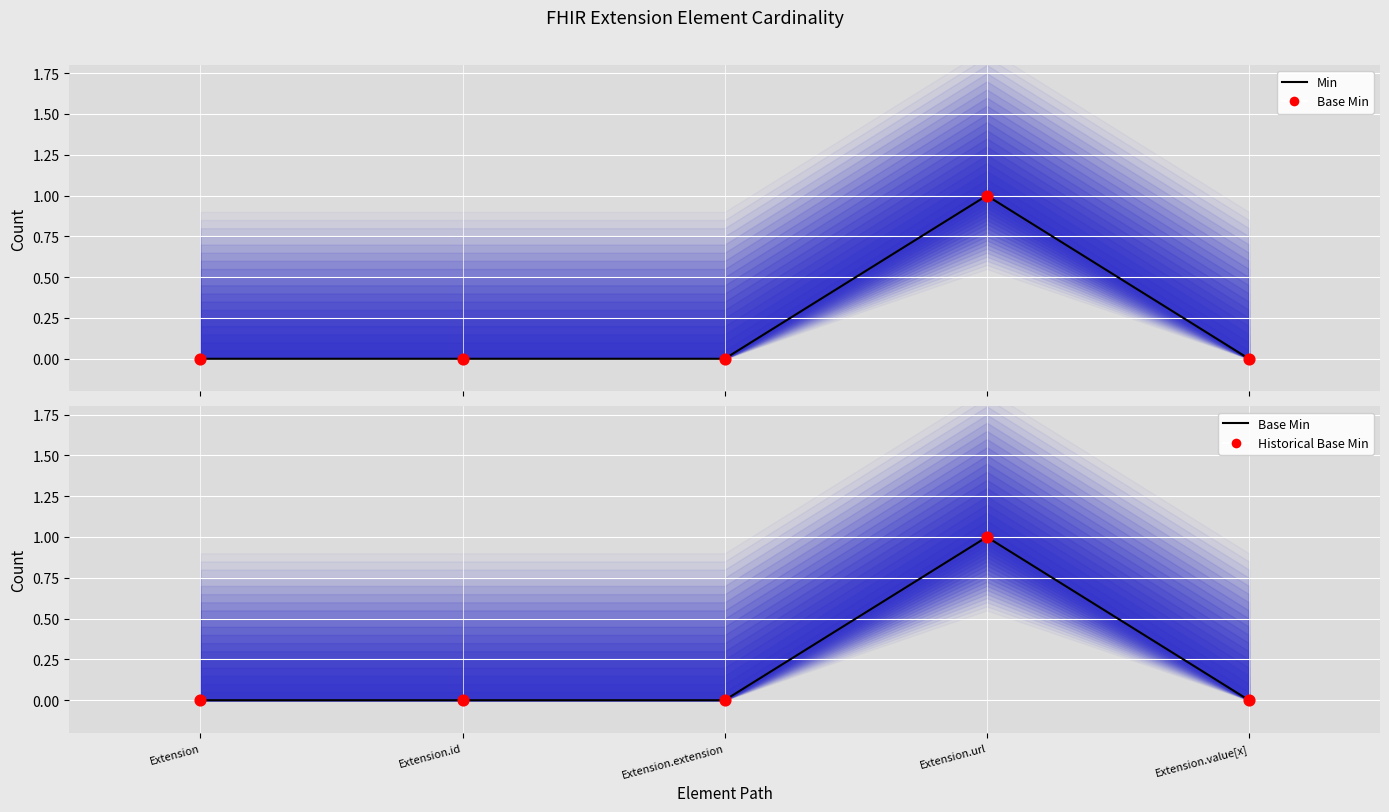

At which category is the sum across all series the highest?

Extension.url